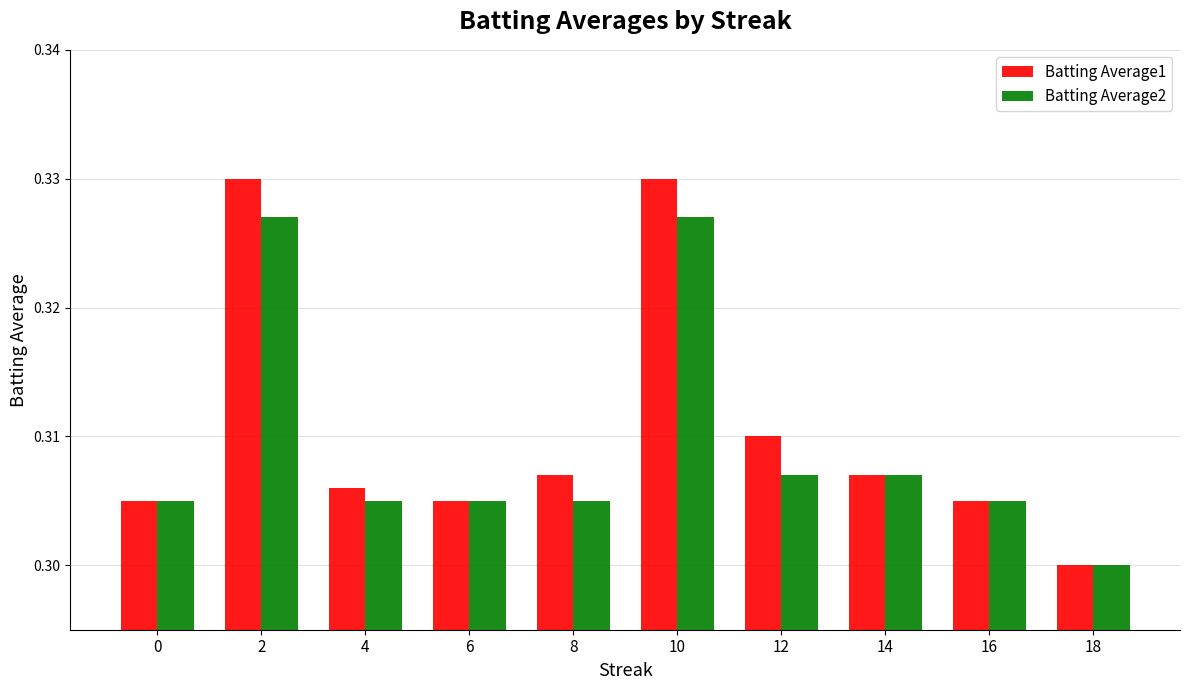

How many bars are there in each group?

2